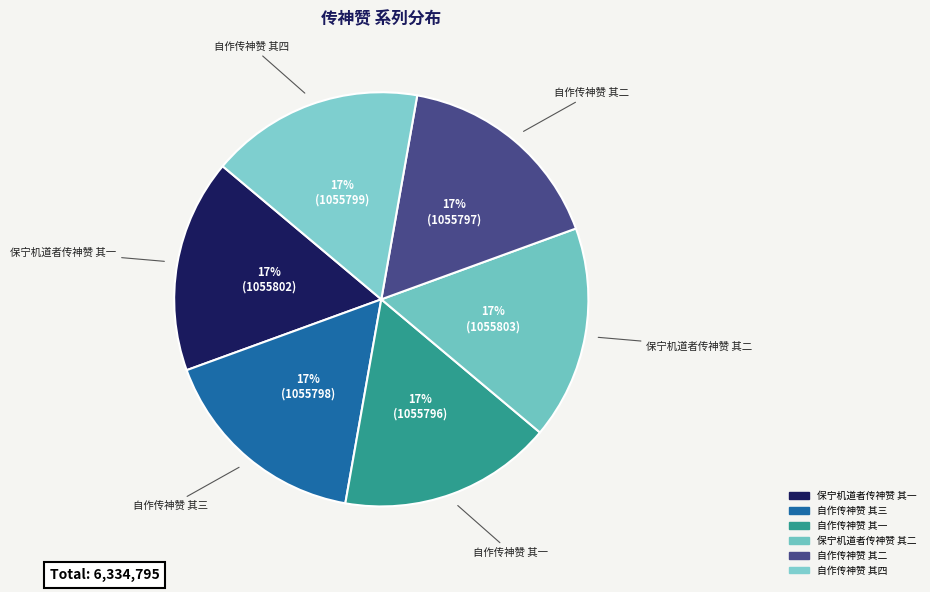

Which slice is the largest?

保宁机道者传神赞 其二